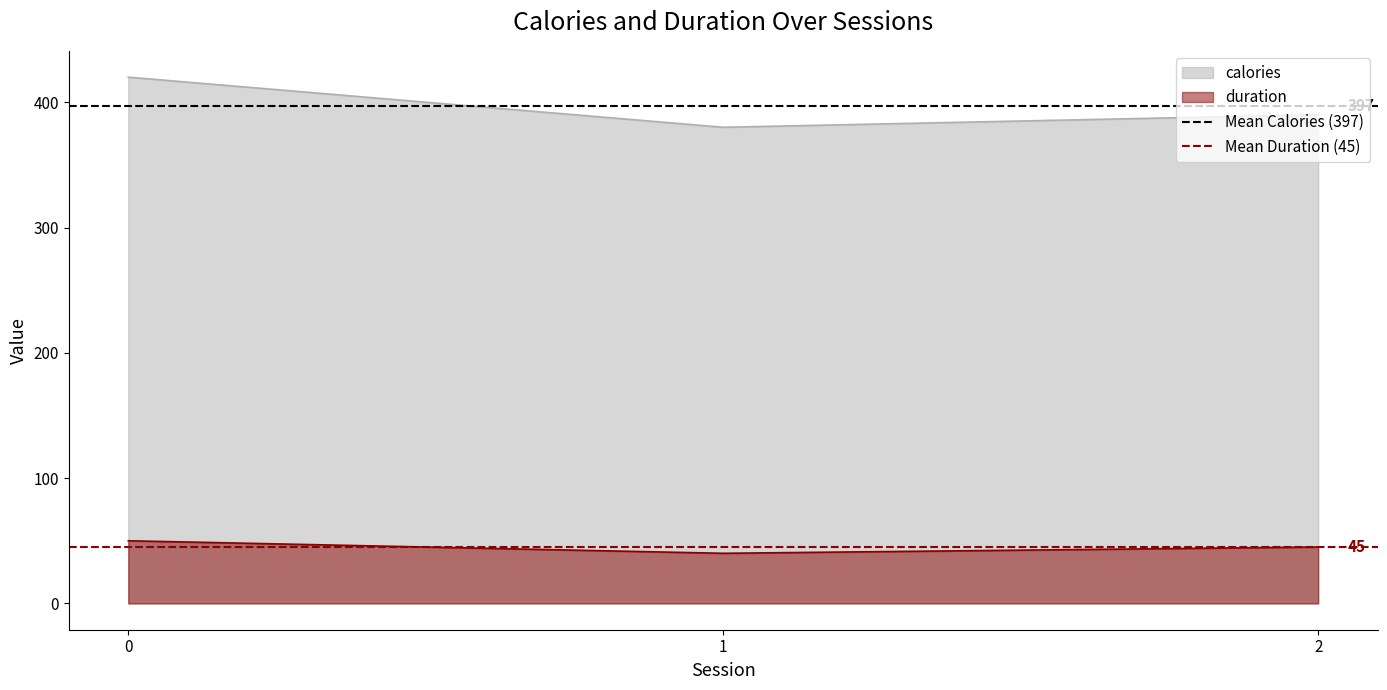

How many lines are shown in the chart?

2